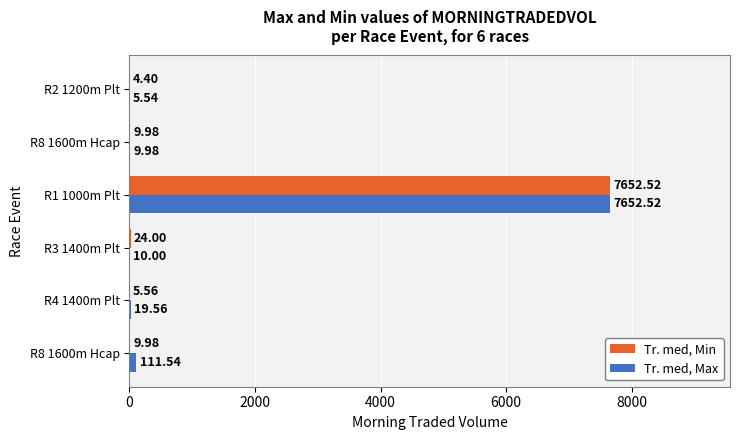

Reading right to left, list all the values displayed in this chart.

Tr. med, Min: 4.4	10.0	7652.5	24.0	5.6	10.0
Tr. med, Max: 5.5	10.0	7652.5	10.0	19.6	111.5